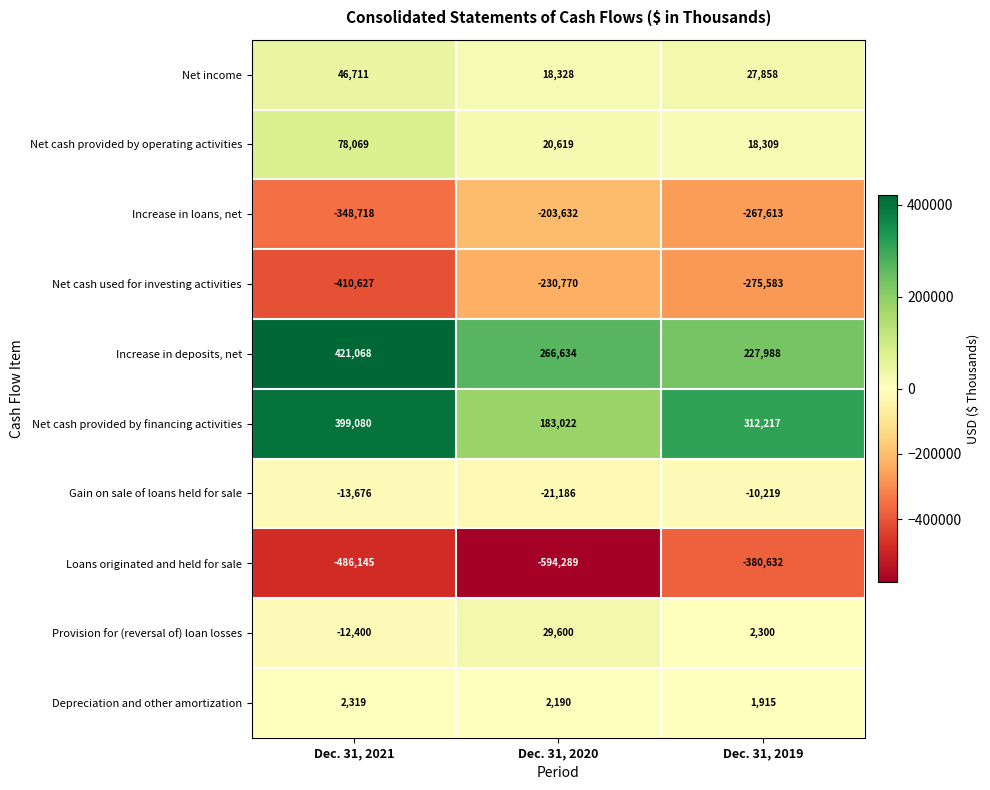

How many values in the Loans originated and held for sale series exceed -486145?

1